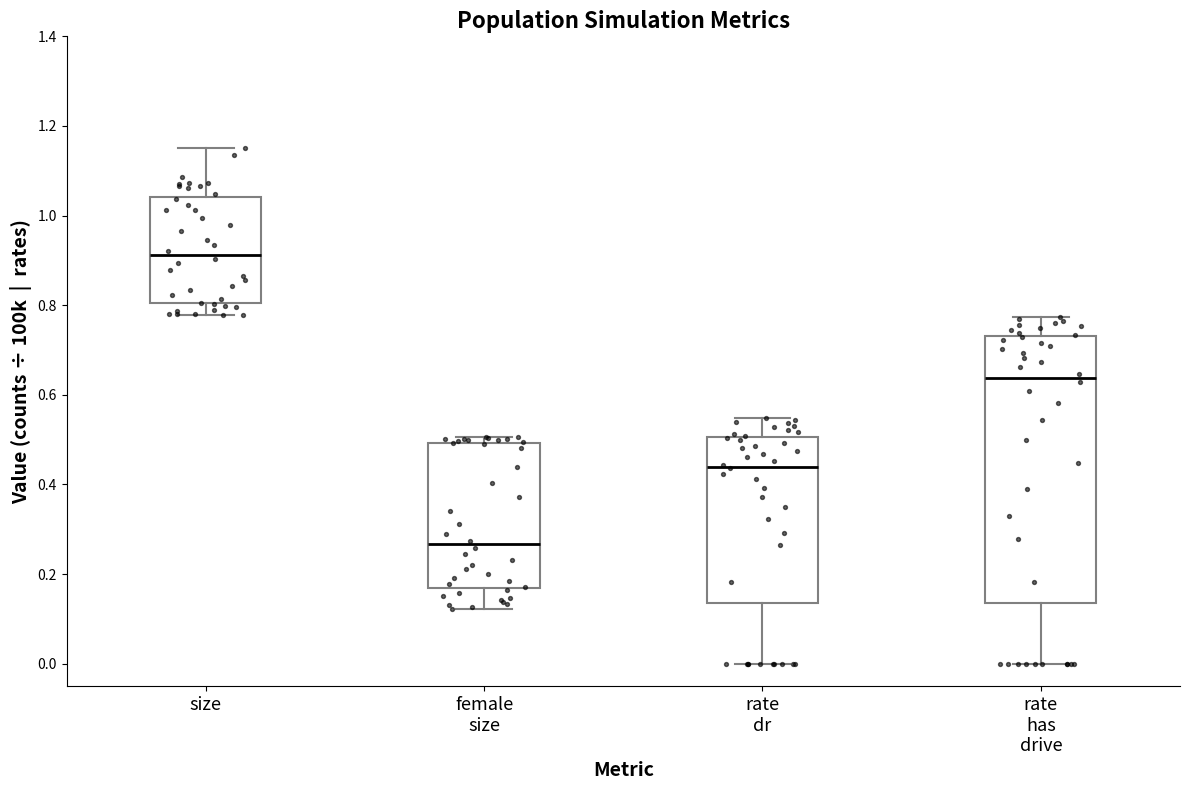

Which box's median line is the lowest?

female size